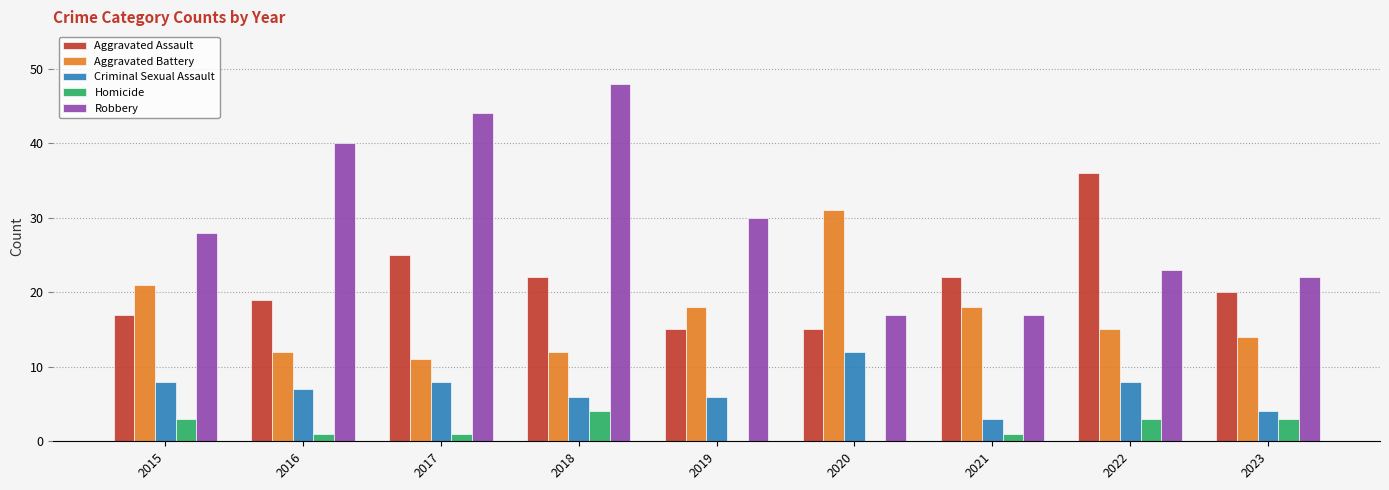

What is the average value of the Aggravated Battery series?

17